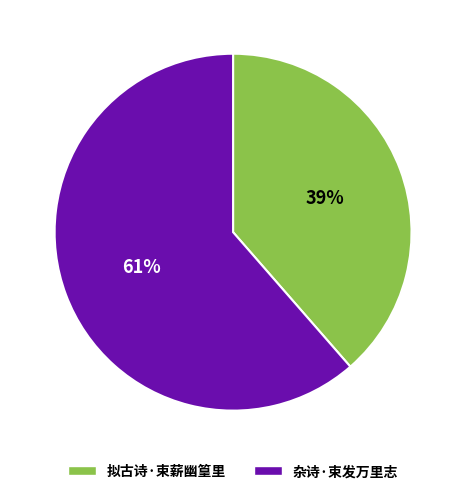

What is the smallest slice in the pie chart?

拟古诗·束薪幽篁里